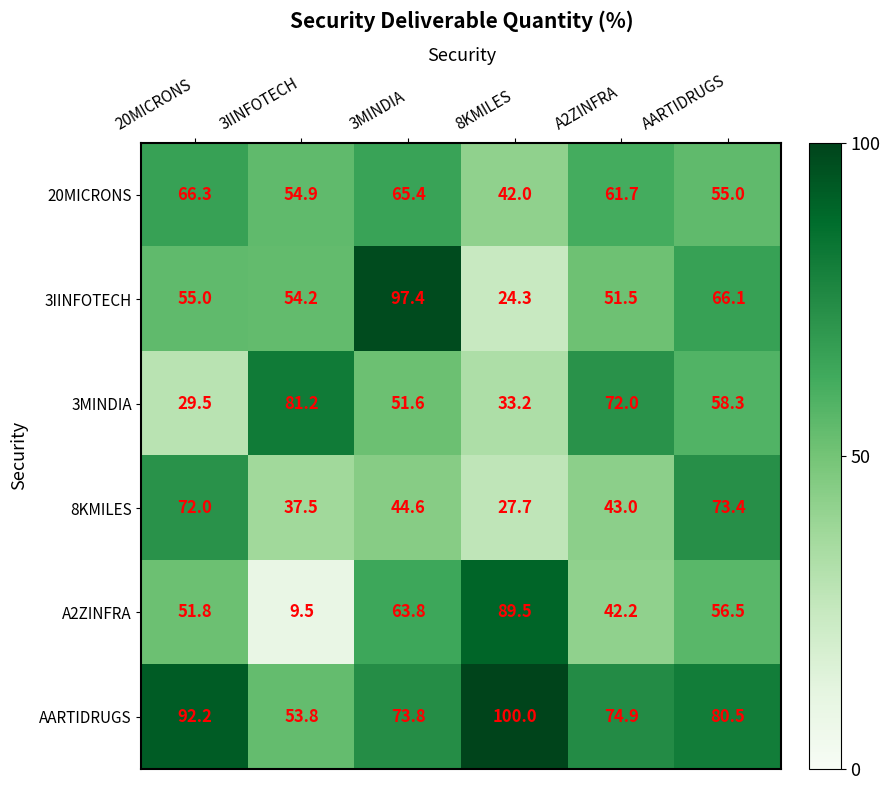

What is the difference between the maximum and minimum values in the 20MICRONS series?

24.3